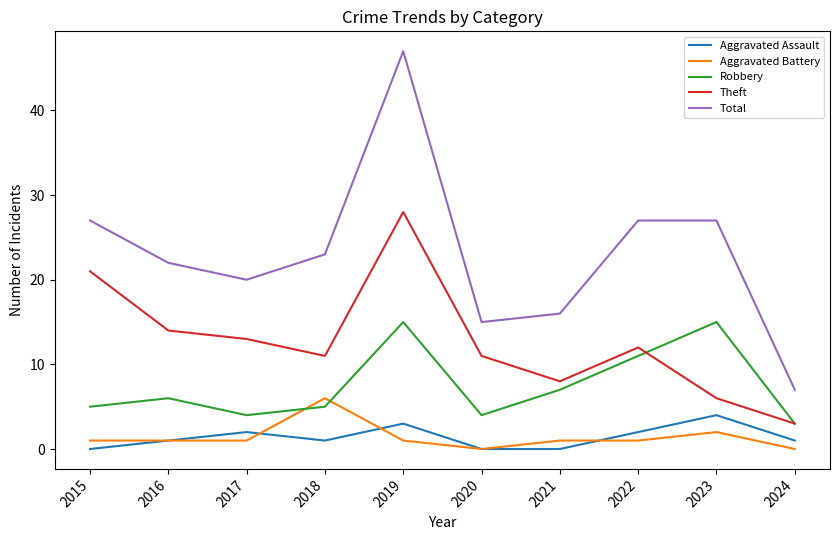

What is the difference between the highest and lowest values at 2022?

26